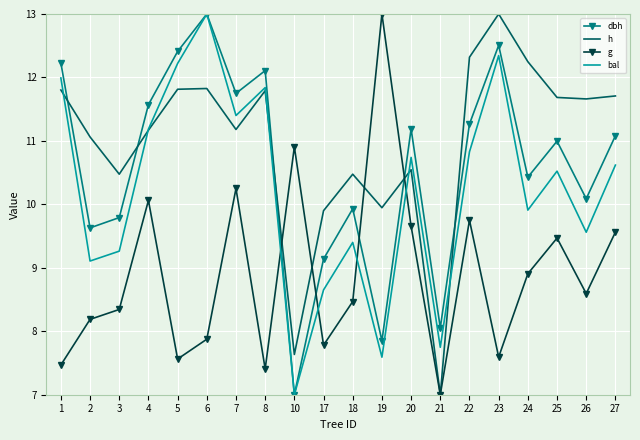

Which series changed the most between 4 and 20?

h